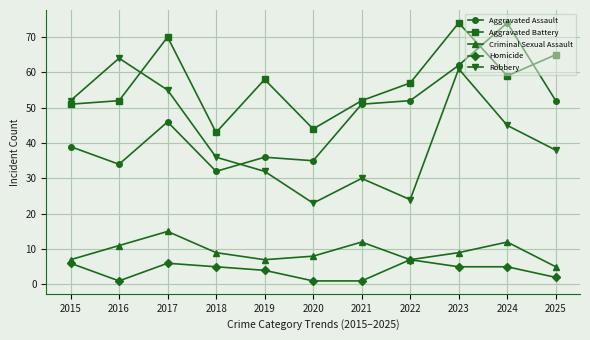

What is the difference between the second highest and minimum values in the Homicide series?

5